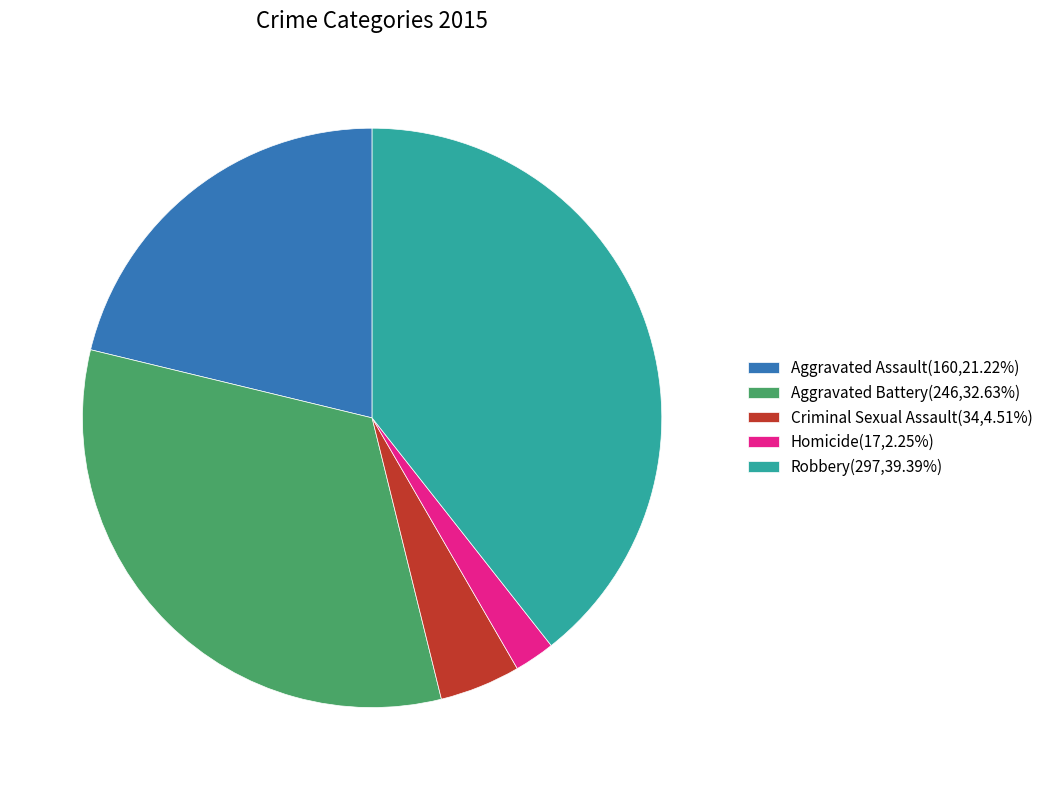

Is the sum of Robbery(297,39.39%) and Aggravated Assault(160,21.22%) greater than half?

Yes